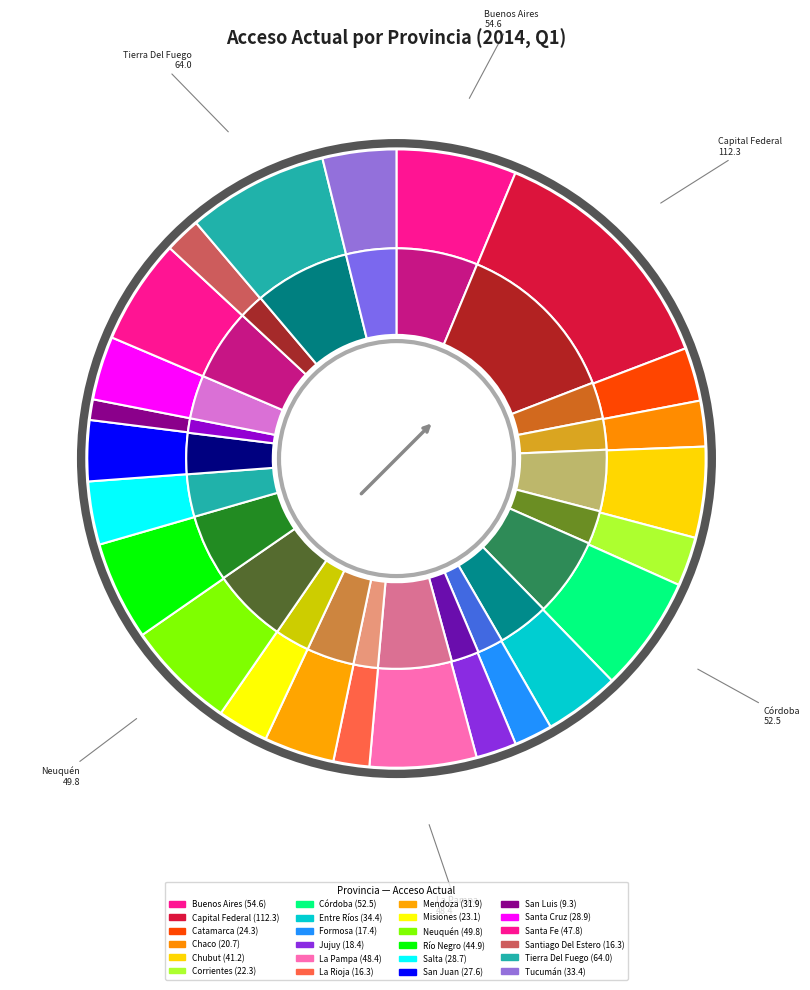

Does Tierra Del Fuego account for over 50% of the chart?

No